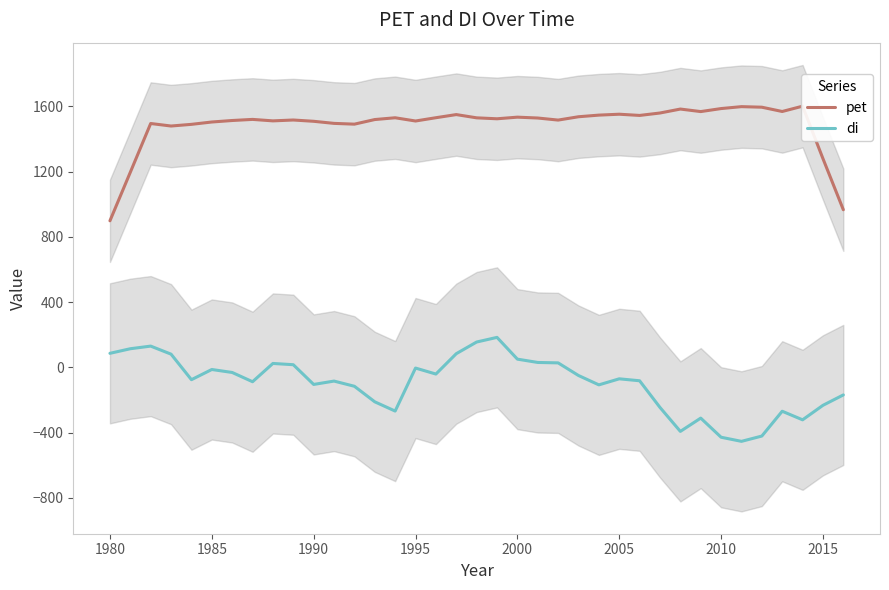

What is the minimum value for di?

-453.8